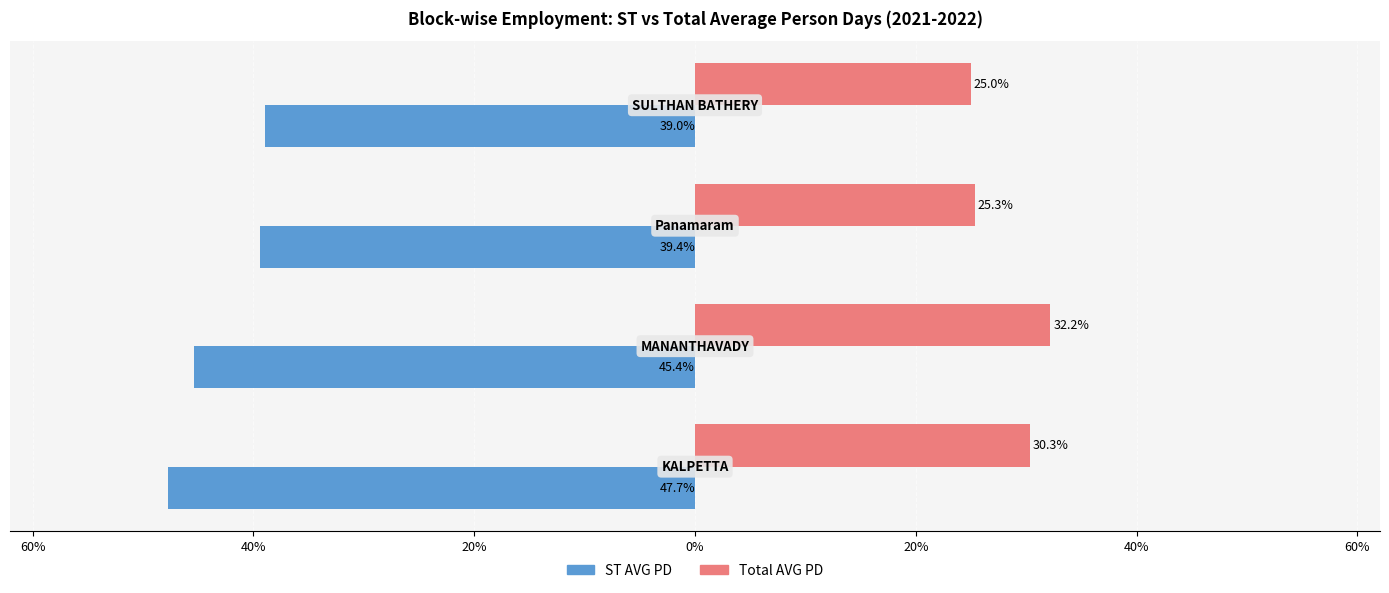

What are all the series names shown in the legend?

ST AVG PD, Total AVG PD